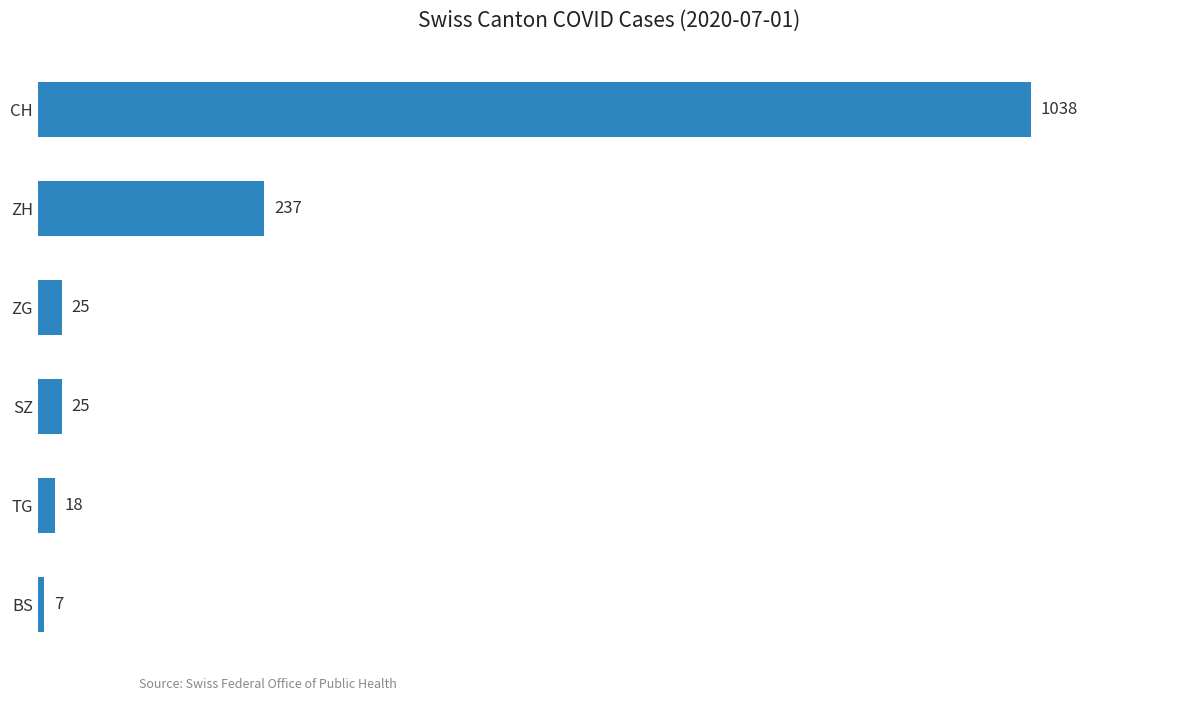

Reading bottom to top, what are all the values shown in this chart?

BS=7	TG=18	SZ=25	ZG=25	ZH=237	CH=1038